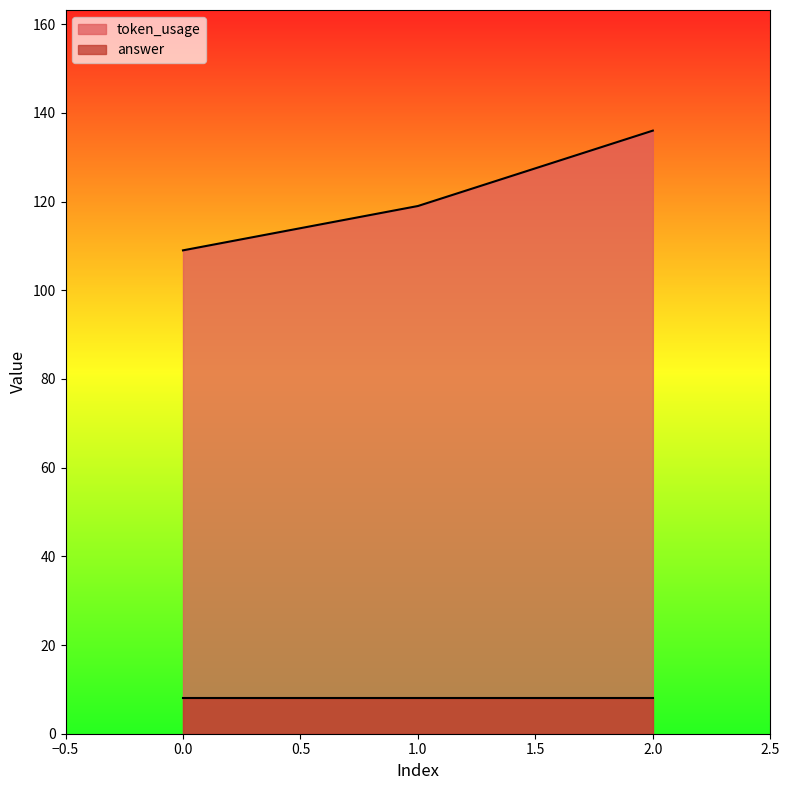

What is the sum of all values?

364